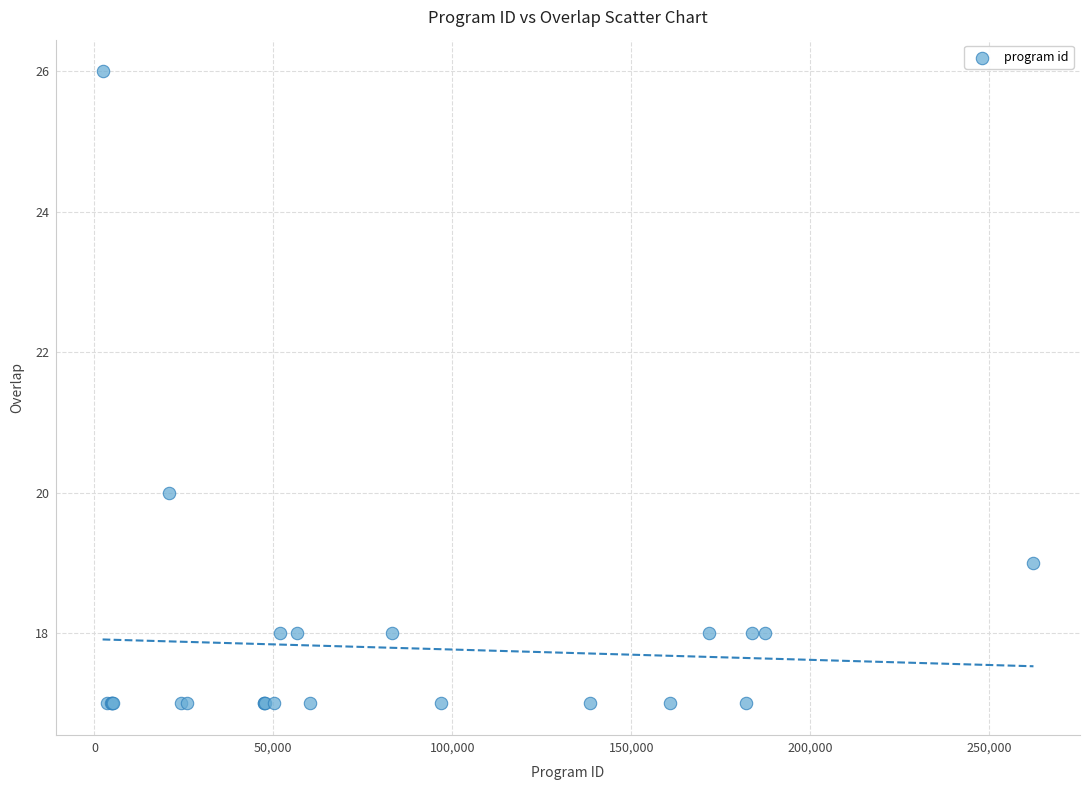

What Y value in the scatter plot is closest to 21?

20